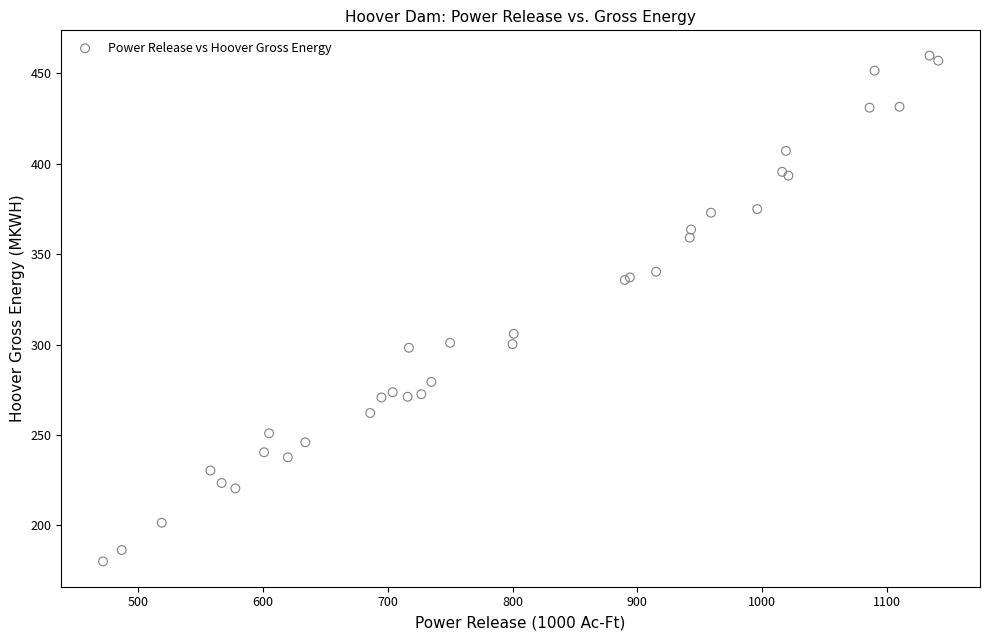

What Y value in the scatter plot is closest to 319?

305.9